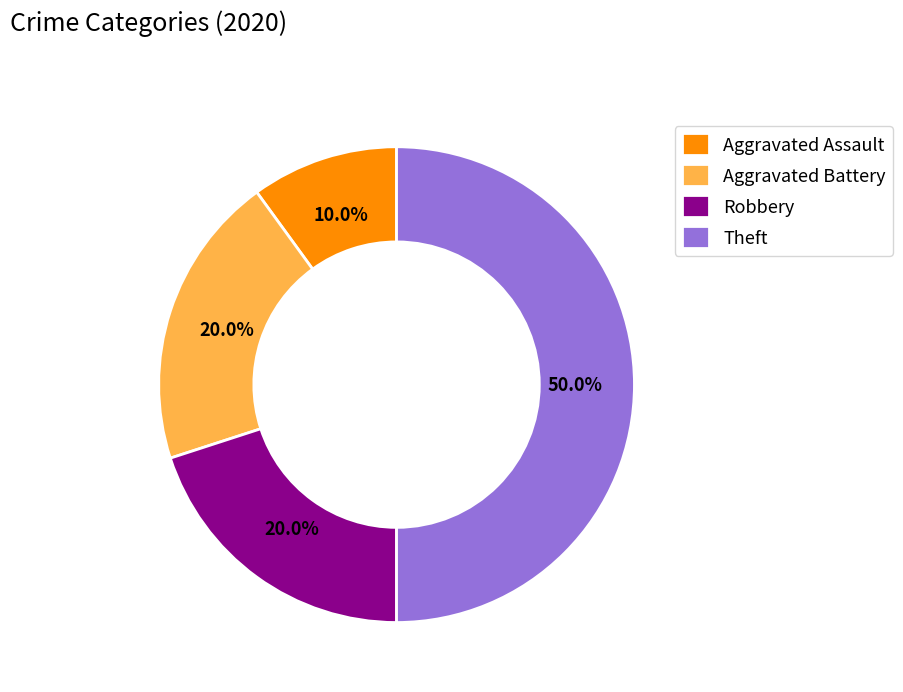

The Theft slice represents 64% of the pie. True or false?

False